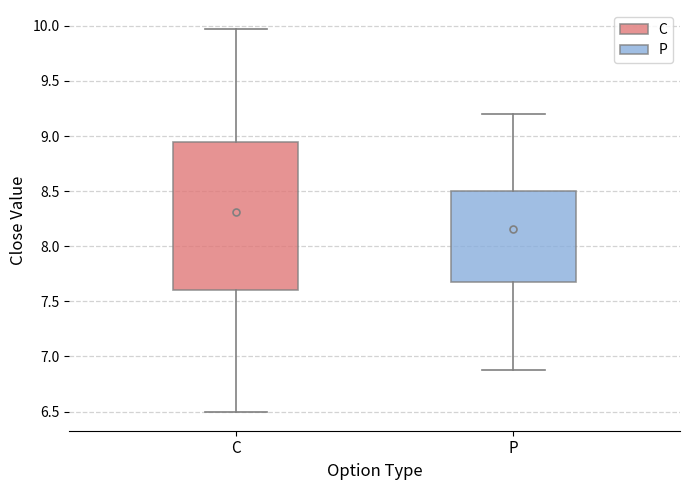

Comparing the boxes themselves (not the whiskers), which one is the tallest?

C